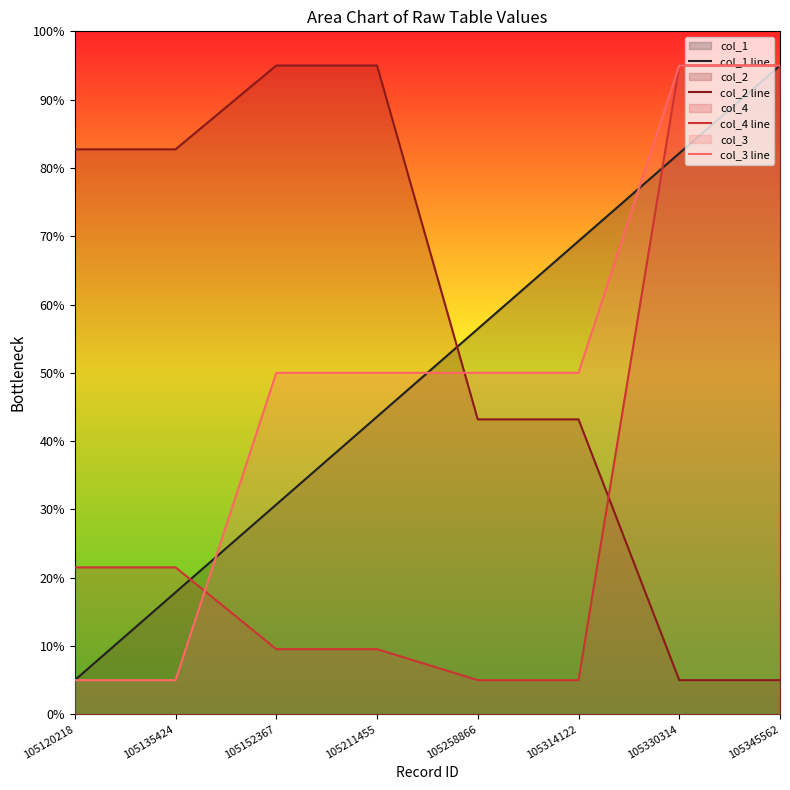

What is the difference between the maximum and minimum values in the col_1 line series?

90.0